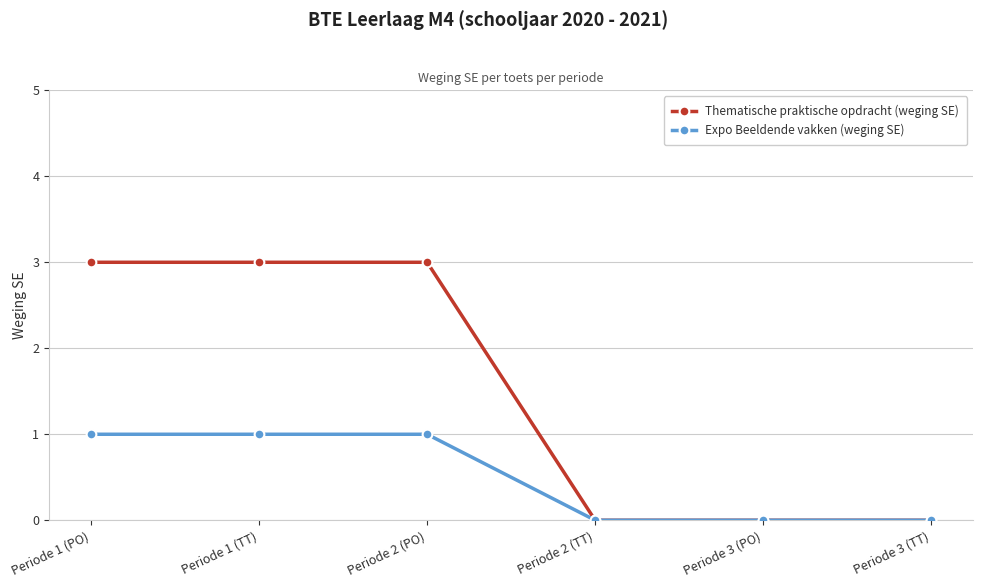

What is the highest value of the Thematische praktische opdracht (weging SE) series?

3